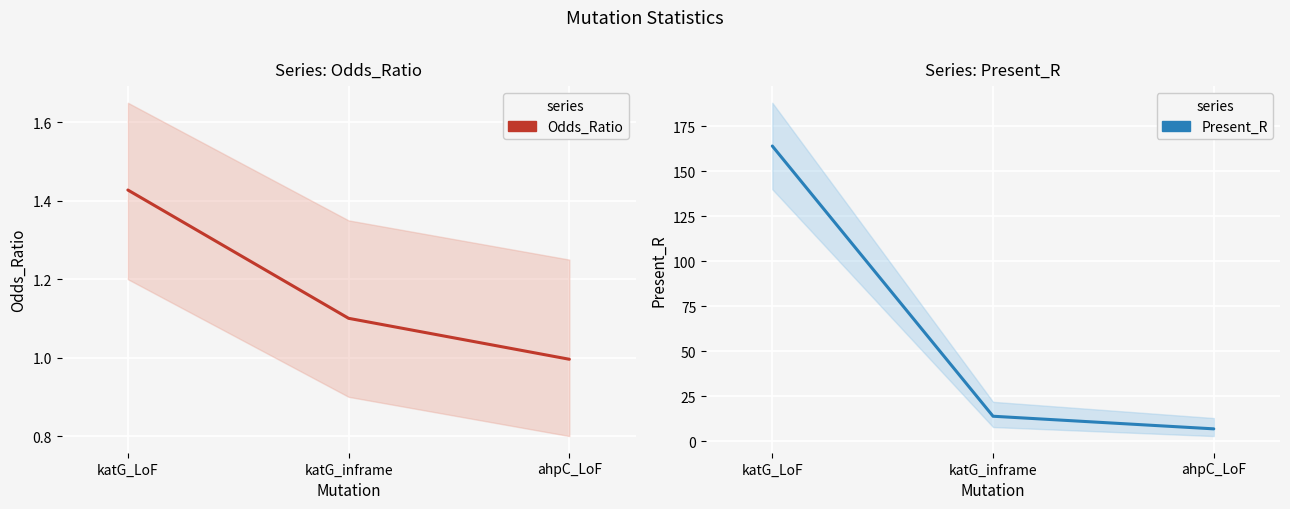

What is the sum of all Present_R values?

185.0